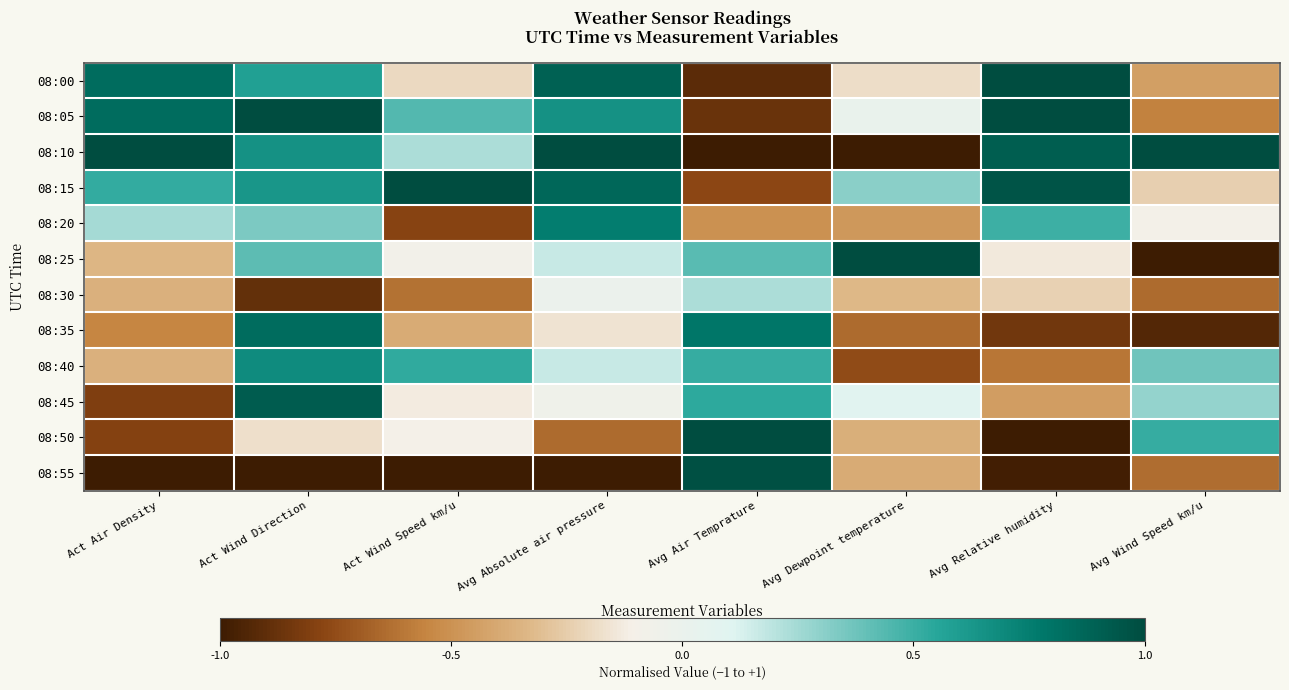

Reading left to right, list all the values displayed in this chart.

08:00: Act Air Density=0.8	Act Wind Direction=0.6	Act Wind Speed km/u=-0.2	Avg Absolute air pressure=0.9	Avg Air Temprature=-0.9	Avg Dewpoint temperature=-0.2	Avg Relative humidity=1.0	Avg Wind Speed km/u=-0.4
08:05: Act Air Density=0.8	Act Wind Direction=1.0	Act Wind Speed km/u=0.4	Avg Absolute air pressure=0.7	Avg Air Temprature=-0.9	Avg Dewpoint temperature=0.0	Avg Relative humidity=1.0	Avg Wind Speed km/u=-0.6
08:10: Act Air Density=1.0	Act Wind Direction=0.6	Act Wind Speed km/u=0.2	Avg Absolute air pressure=1.0	Avg Air Temprature=-1.0	Avg Dewpoint temperature=-1.0	Avg Relative humidity=0.9	Avg Wind Speed km/u=1.0
08:15: Act Air Density=0.5	Act Wind Direction=0.6	Act Wind Speed km/u=1.0	Avg Absolute air pressure=0.9	Avg Air Temprature=-0.8	Avg Dewpoint temperature=0.3	Avg Relative humidity=1.0	Avg Wind Speed km/u=-0.2
08:20: Act Air Density=0.2	Act Wind Direction=0.3	Act Wind Speed km/u=-0.8	Avg Absolute air pressure=0.8	Avg Air Temprature=-0.5	Avg Dewpoint temperature=-0.5	Avg Relative humidity=0.5	Avg Wind Speed km/u=-0.1
08:25: Act Air Density=-0.3	Act Wind Direction=0.4	Act Wind Speed km/u=-0.1	Avg Absolute air pressure=0.2	Avg Air Temprature=0.4	Avg Dewpoint temperature=1.0	Avg Relative humidity=-0.1	Avg Wind Speed km/u=-1.0
08:30: Act Air Density=-0.4	Act Wind Direction=-0.9	Act Wind Speed km/u=-0.6	Avg Absolute air pressure=-0.0	Avg Air Temprature=0.2	Avg Dewpoint temperature=-0.3	Avg Relative humidity=-0.2	Avg Wind Speed km/u=-0.6
08:35: Act Air Density=-0.5	Act Wind Direction=0.8	Act Wind Speed km/u=-0.4	Avg Absolute air pressure=-0.2	Avg Air Temprature=0.8	Avg Dewpoint temperature=-0.6	Avg Relative humidity=-0.9	Avg Wind Speed km/u=-0.9
08:40: Act Air Density=-0.4	Act Wind Direction=0.7	Act Wind Speed km/u=0.5	Avg Absolute air pressure=0.2	Avg Air Temprature=0.5	Avg Dewpoint temperature=-0.8	Avg Relative humidity=-0.6	Avg Wind Speed km/u=0.4
08:45: Act Air Density=-0.8	Act Wind Direction=0.9	Act Wind Speed km/u=-0.1	Avg Absolute air pressure=-0.0	Avg Air Temprature=0.5	Avg Dewpoint temperature=0.1	Avg Relative humidity=-0.4	Avg Wind Speed km/u=0.3
08:50: Act Air Density=-0.8	Act Wind Direction=-0.2	Act Wind Speed km/u=-0.1	Avg Absolute air pressure=-0.6	Avg Air Temprature=1.0	Avg Dewpoint temperature=-0.4	Avg Relative humidity=-1.0	Avg Wind Speed km/u=0.5
08:55: Act Air Density=-1.0	Act Wind Direction=-1.0	Act Wind Speed km/u=-1.0	Avg Absolute air pressure=-1.0	Avg Air Temprature=1.0	Avg Dewpoint temperature=-0.4	Avg Relative humidity=-1.0	Avg Wind Speed km/u=-0.6